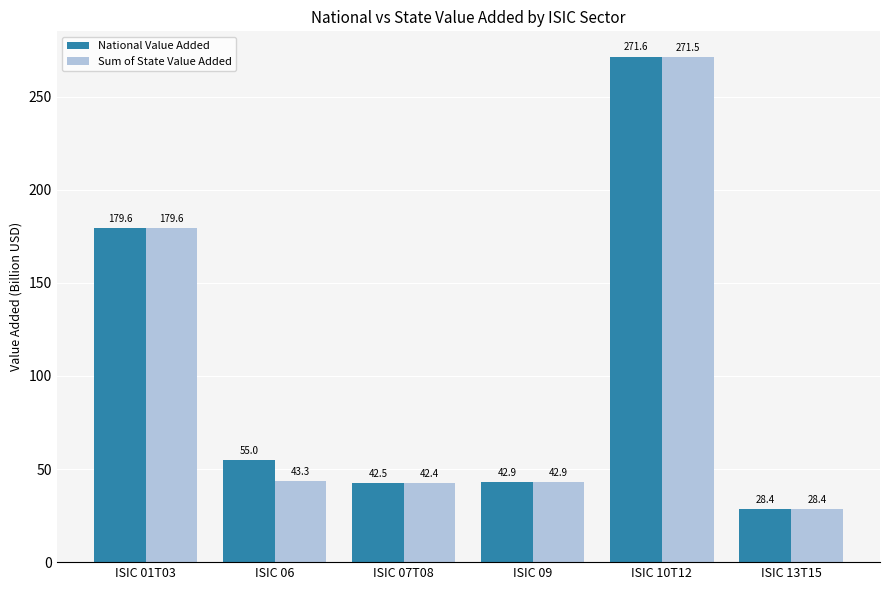

What is the sum of all National Value Added values?

619.9